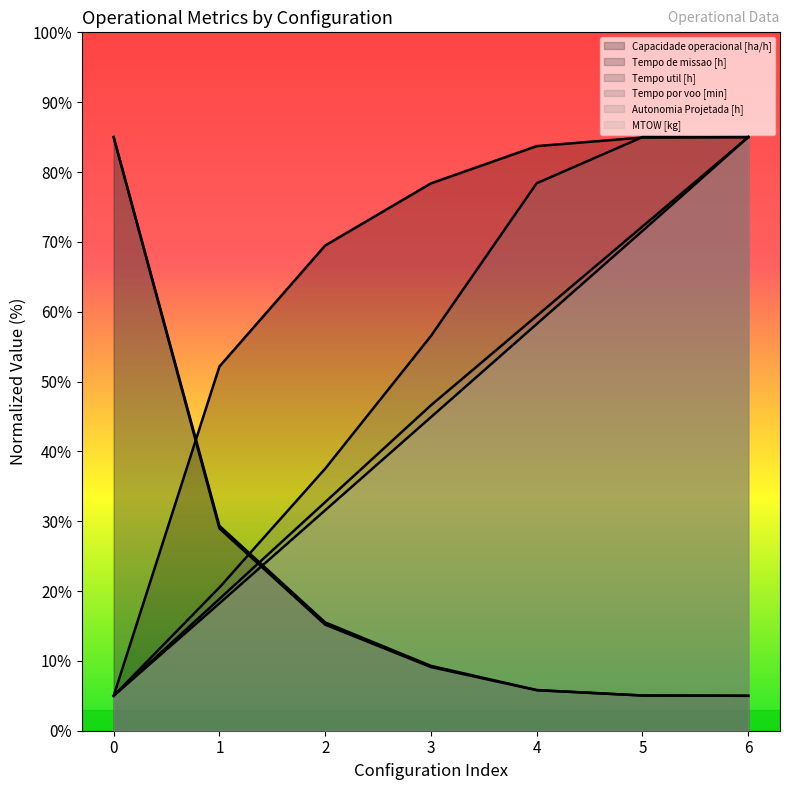

True or false: Capacidade operacional [ha/h] and Tempo de missao [h] cross at least once.

True